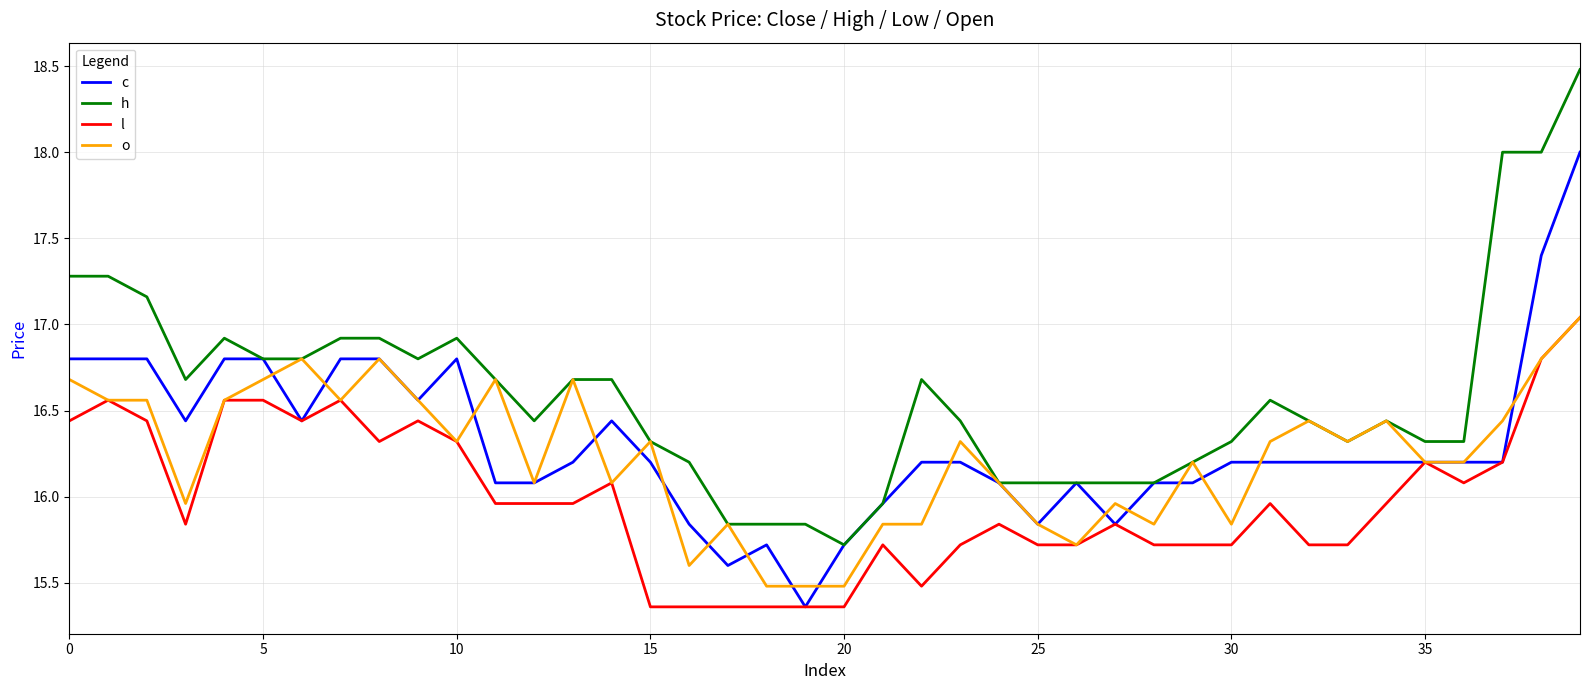

Which series has the largest total across all categories?

h